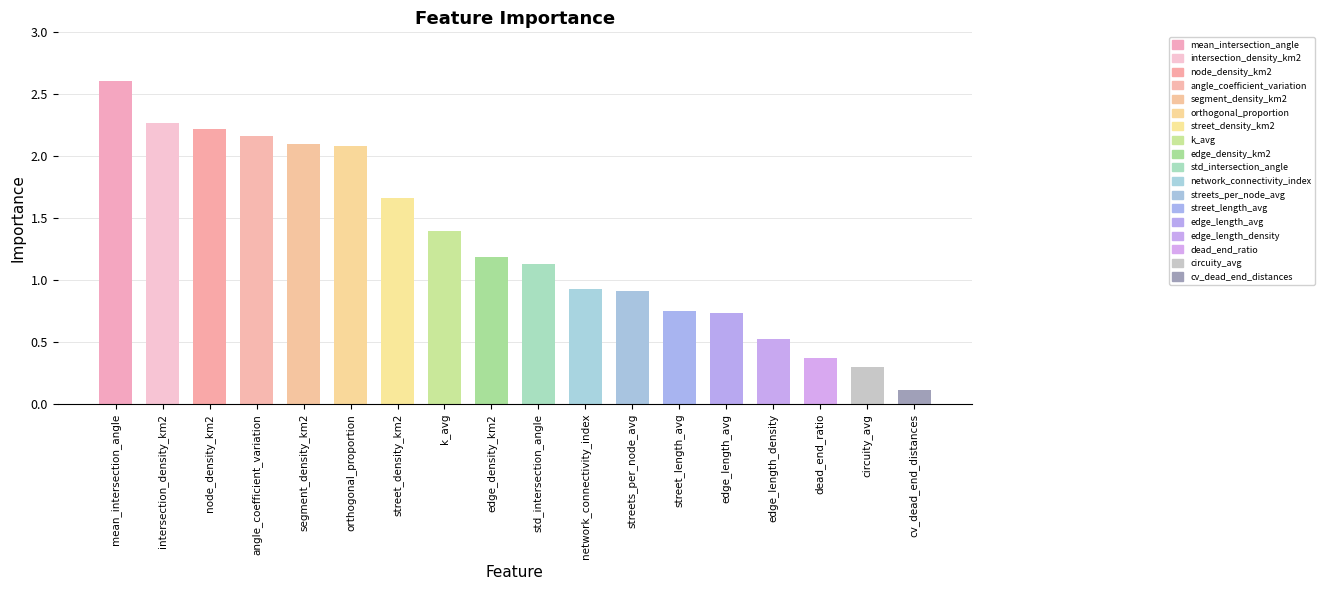

The chart shows a value of 0.9 at network_connectivity_index. True or false?

True